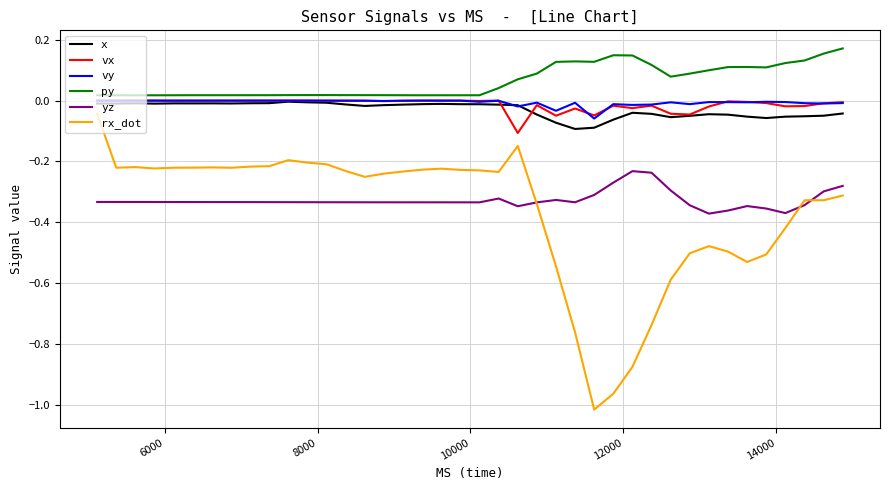

True or false: x and vx intersect in this chart.

True